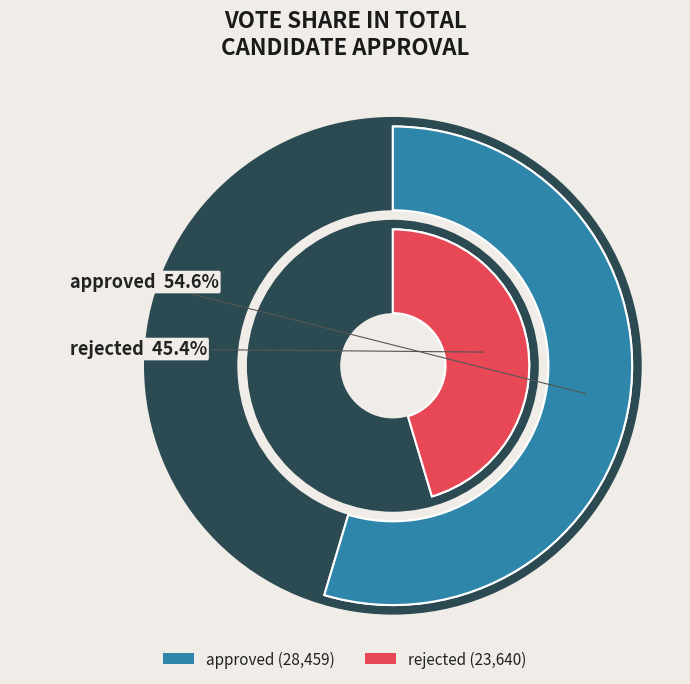

Combined, do approved and rejected account for over 50%?

Yes